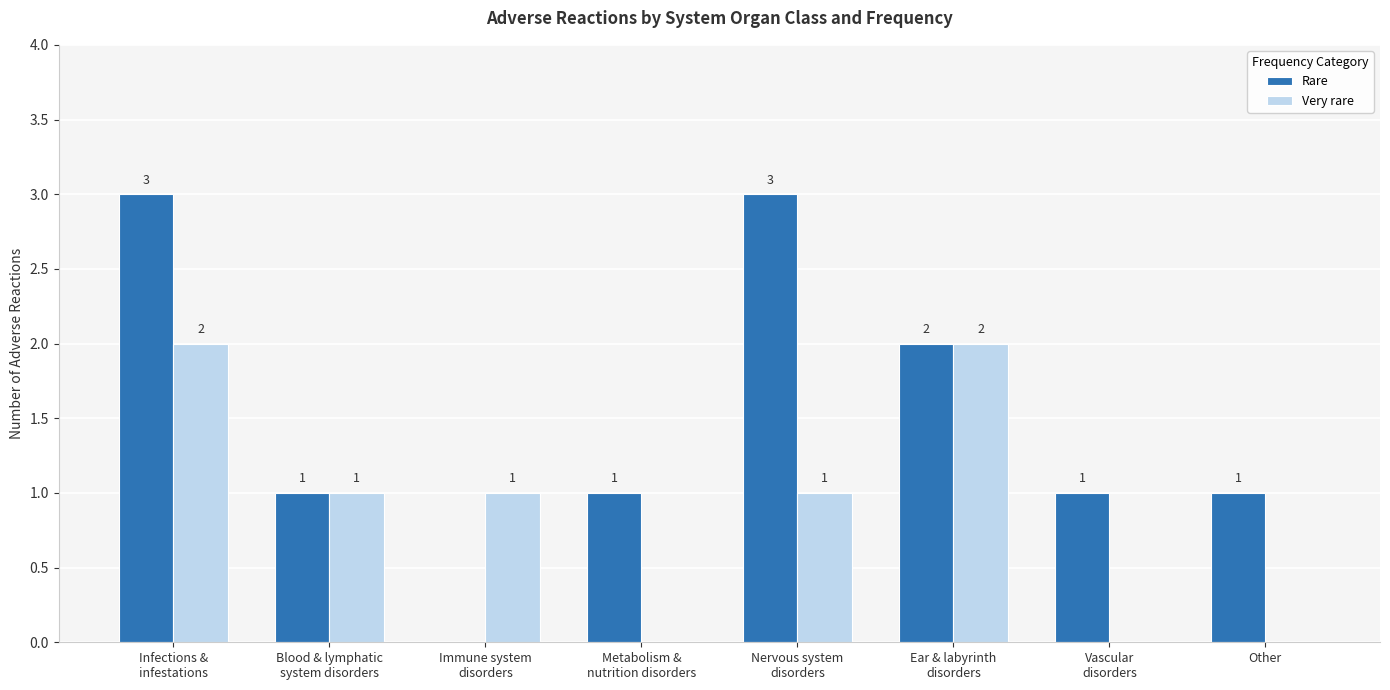

What is the highest value of the Rare series?

3